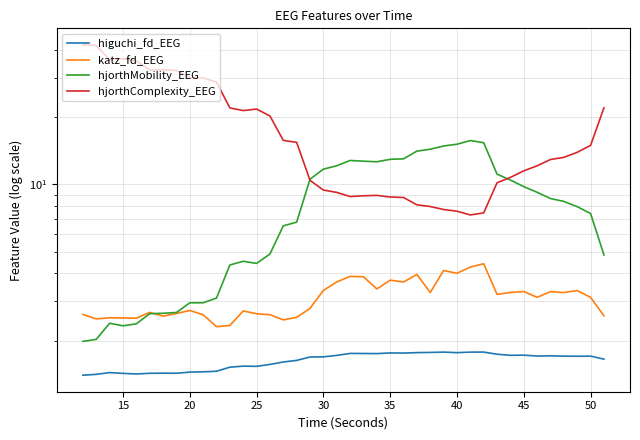

True or false: hjorthComplexity_EEG and hjorthMobility_EEG intersect in this chart.

True